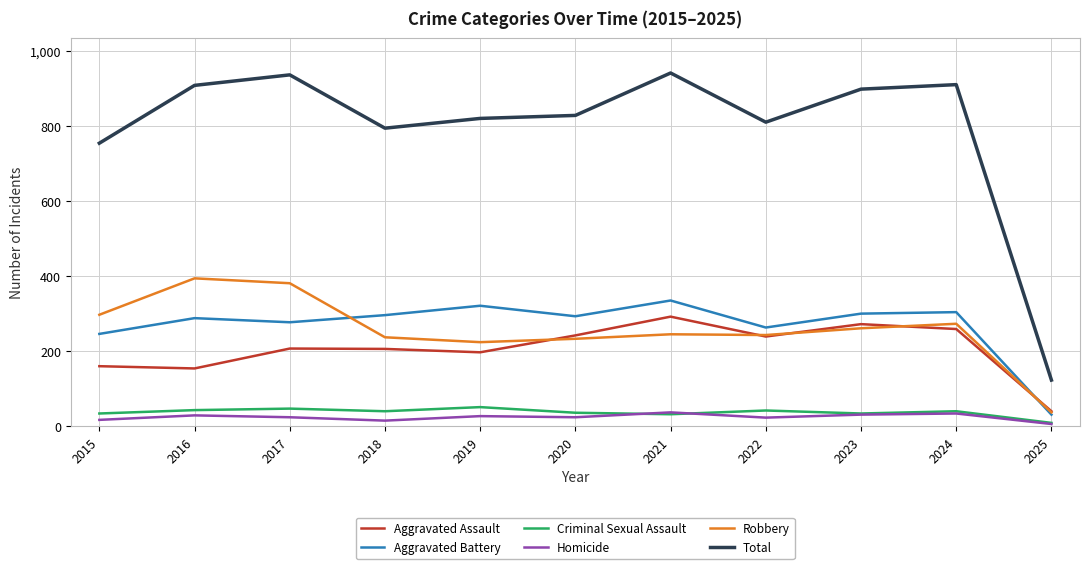

True or false: Homicide and Robbery cross at least once.

False